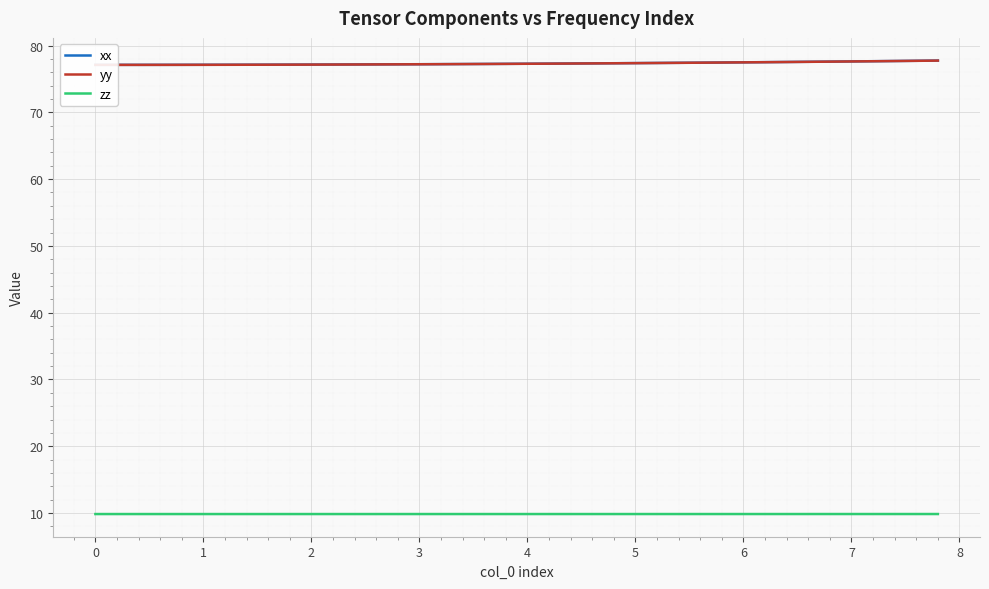

The value of yy at 27 is 36.0. True or false?

False